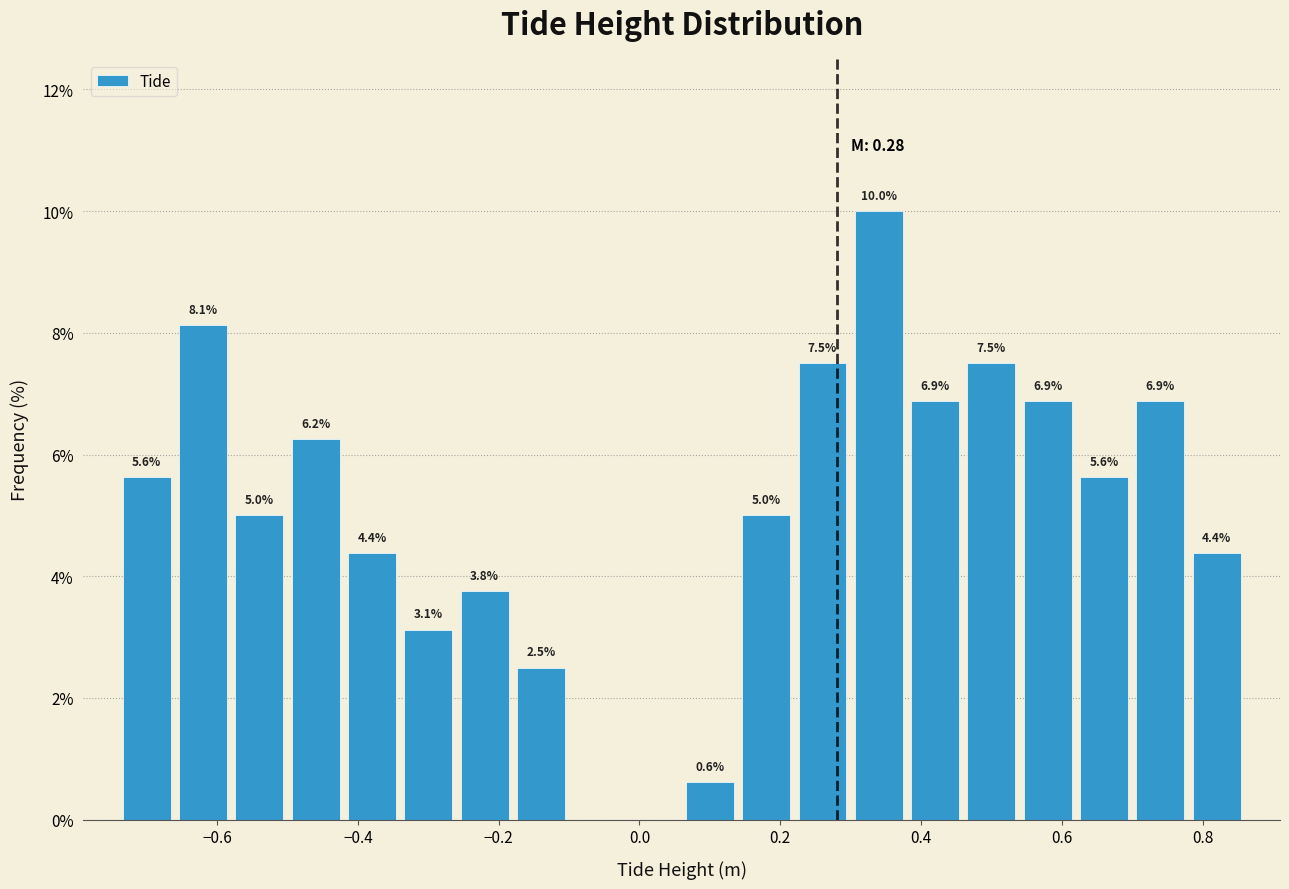

Over which range of the x-axis is the bar tallest?

0.30 to 0.38